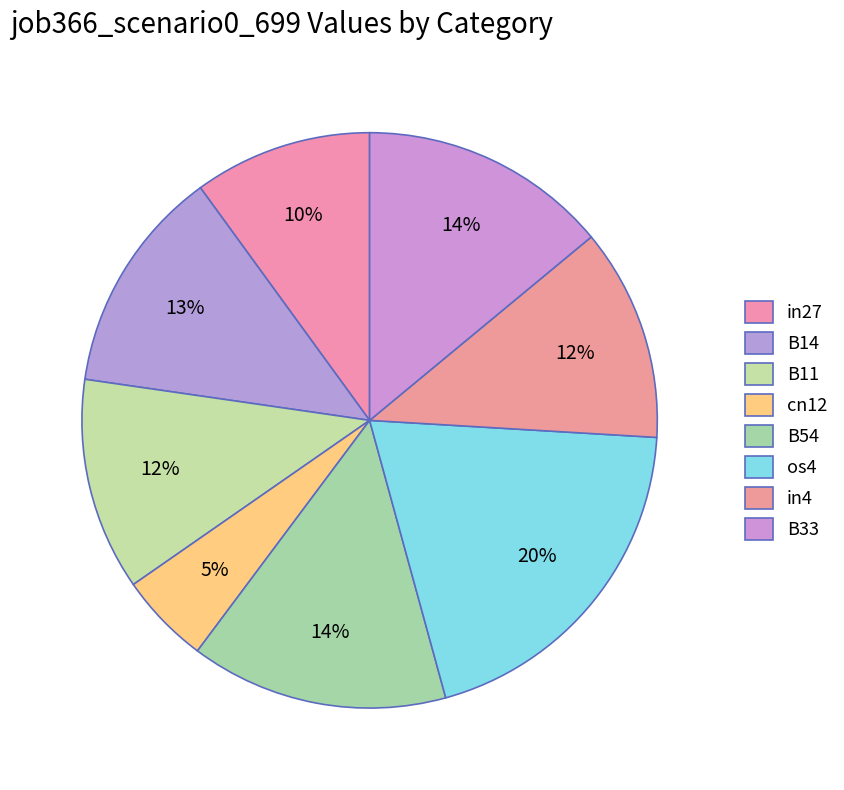

The B11 slice represents 12% of the pie. True or false?

True